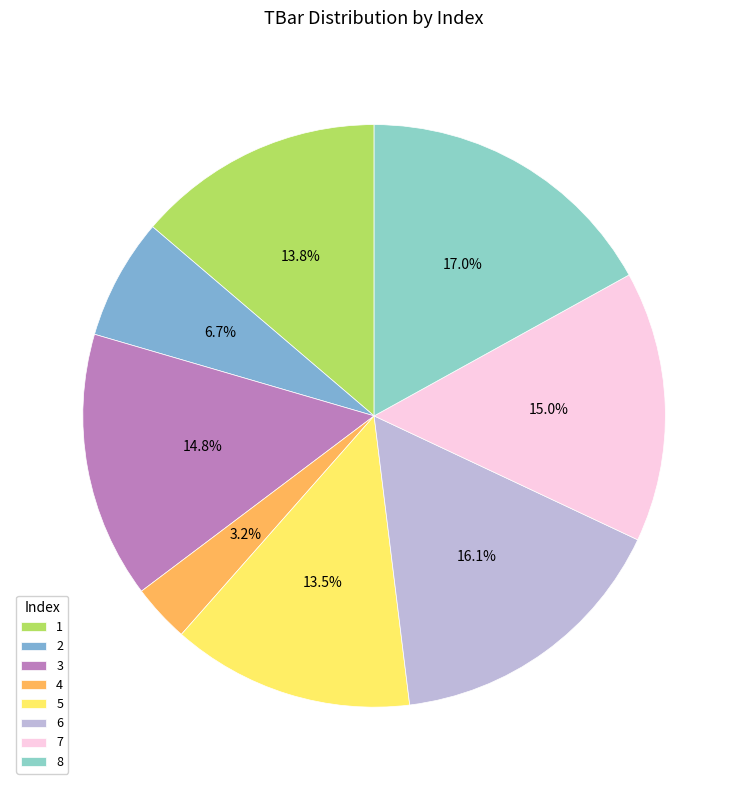

What is the largest slice in the pie chart?

8